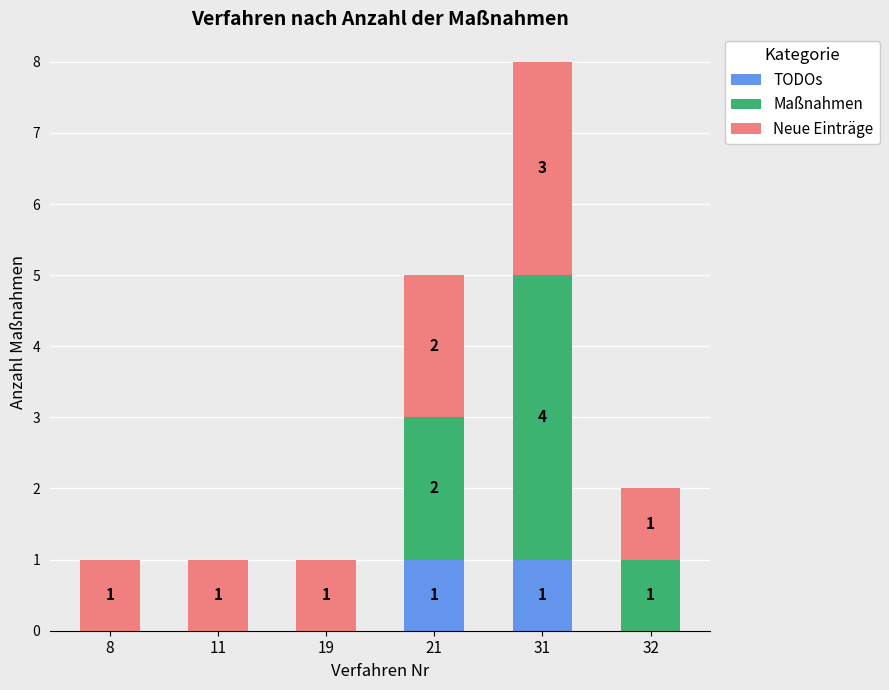

At which category is the sum across all series the highest?

31